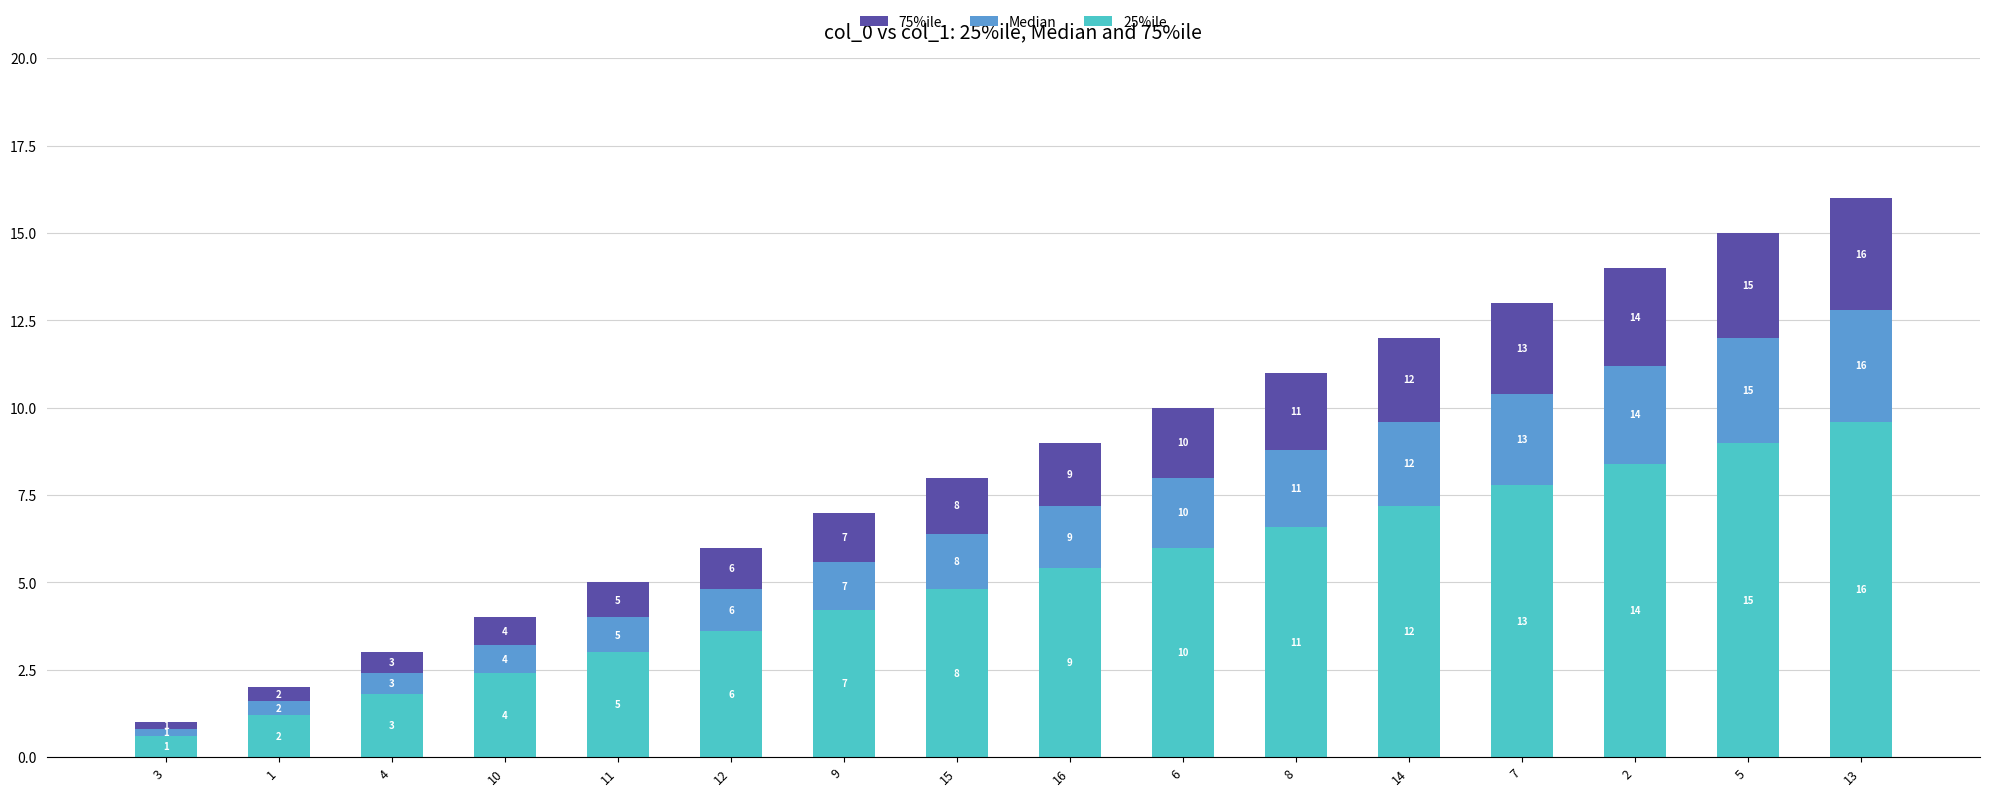

At how many categories does at least one series exceed 5?

8